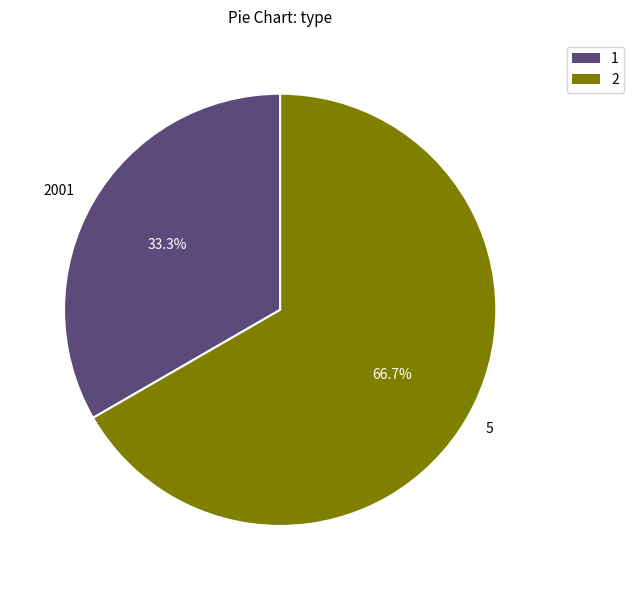

To the nearest percent, what is the combined percentage of 2001 and 5?

100%